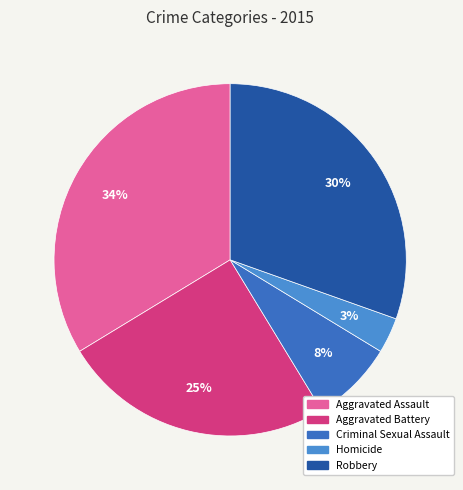

Rank the categories by value from highest to lowest.

Aggravated Assault, Robbery, Aggravated Battery, Criminal Sexual Assault, Homicide